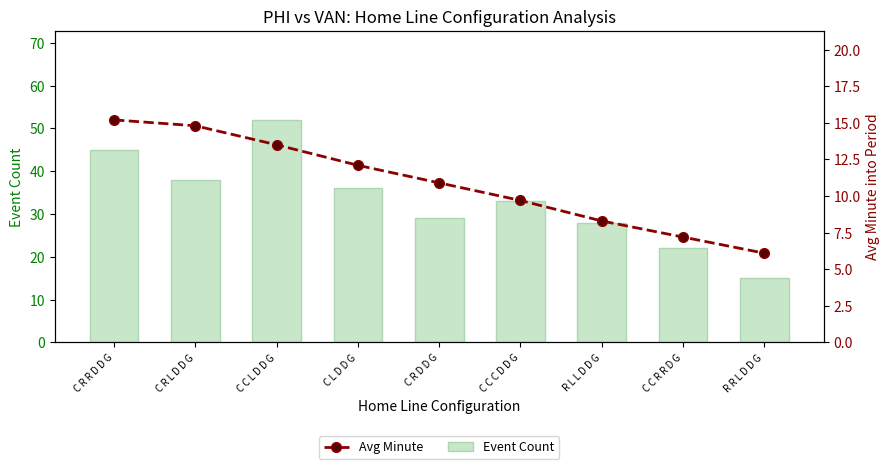

At which label does Avg Minute reach its minimum?

R R L D D G